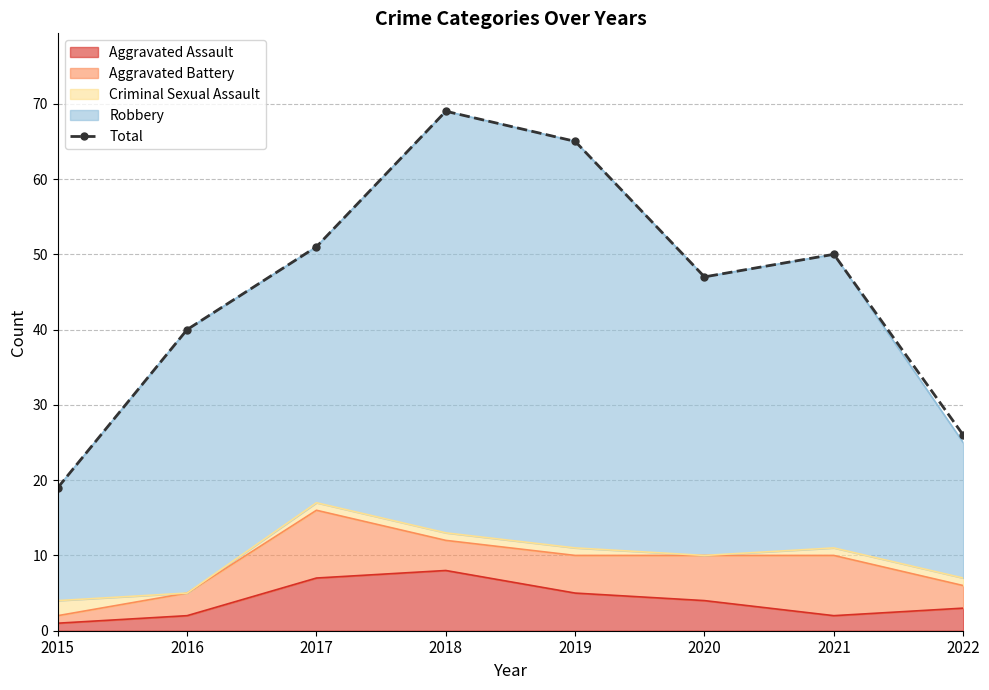

Reading right to left, extract all data points from this chart.

2022=26	2021=50	2020=47	2019=65	2018=69	2017=51	2016=40	2015=19